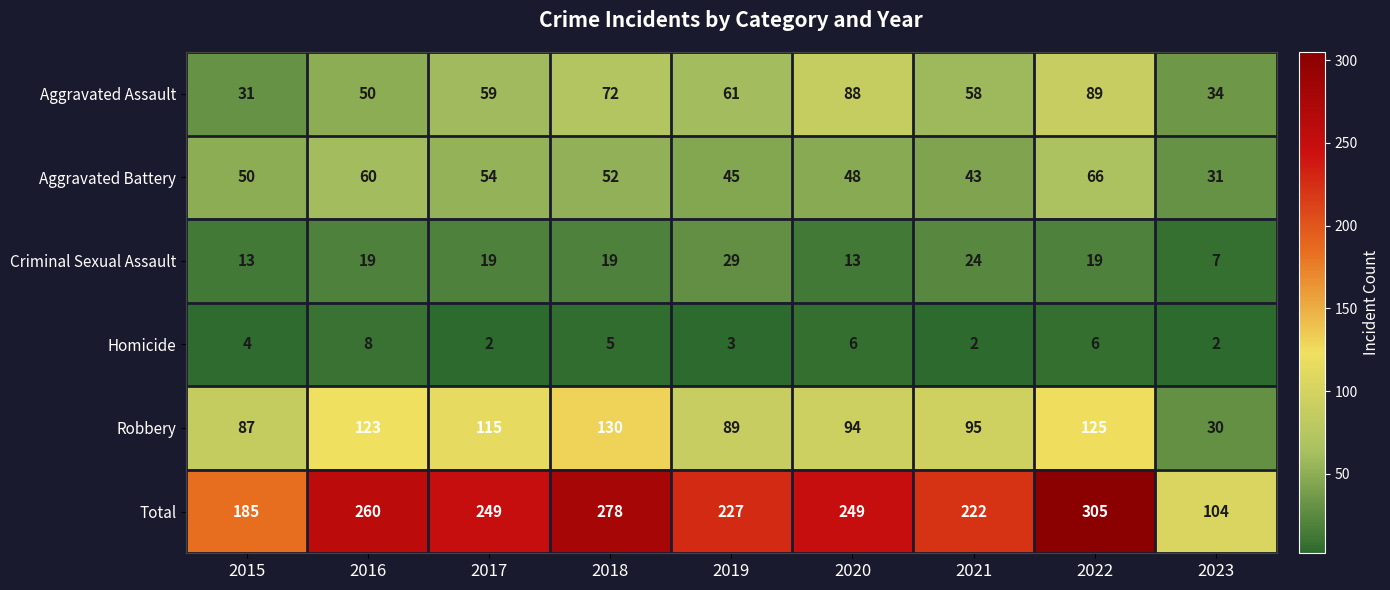

Count the Criminal Sexual Assault values in the range 13 to 19.

6